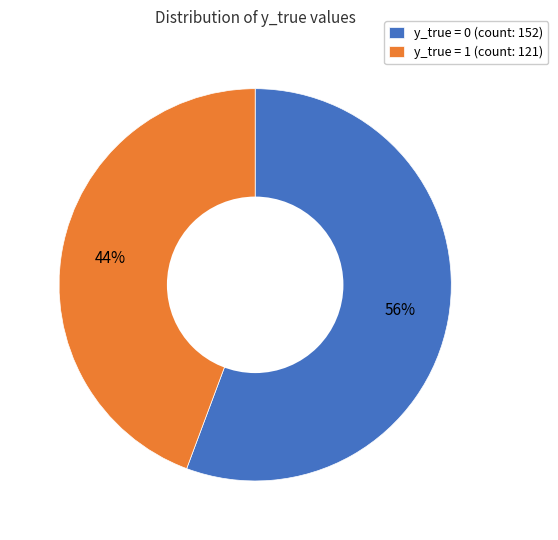

Which category has the smallest portion of the pie?

y_true = 1